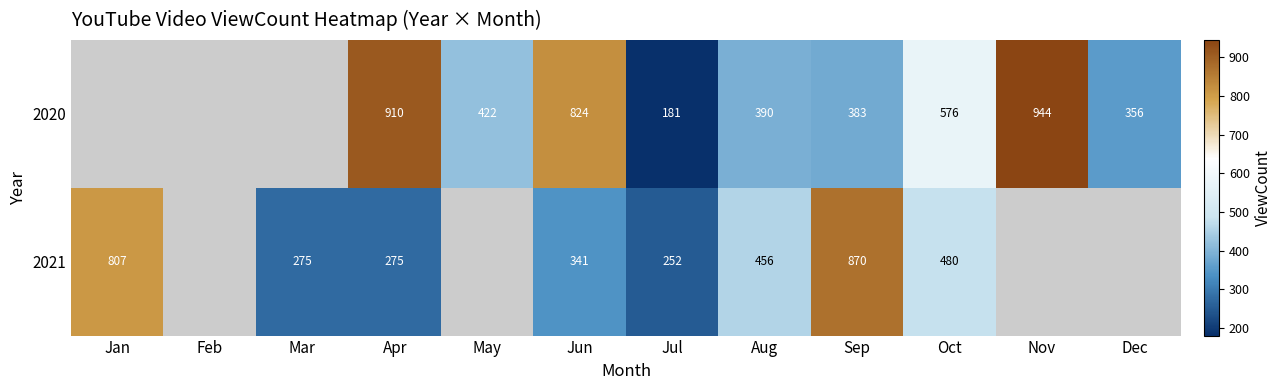

What is the difference between the 2021 values at Mar and Jul?

23